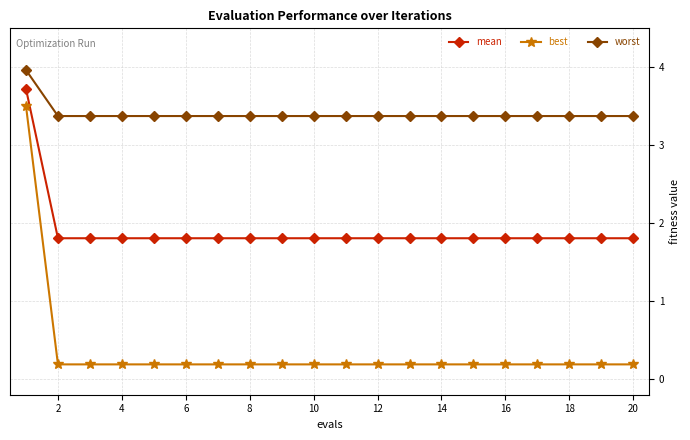

Does the chart display data point markers on the line(s)?

Yes